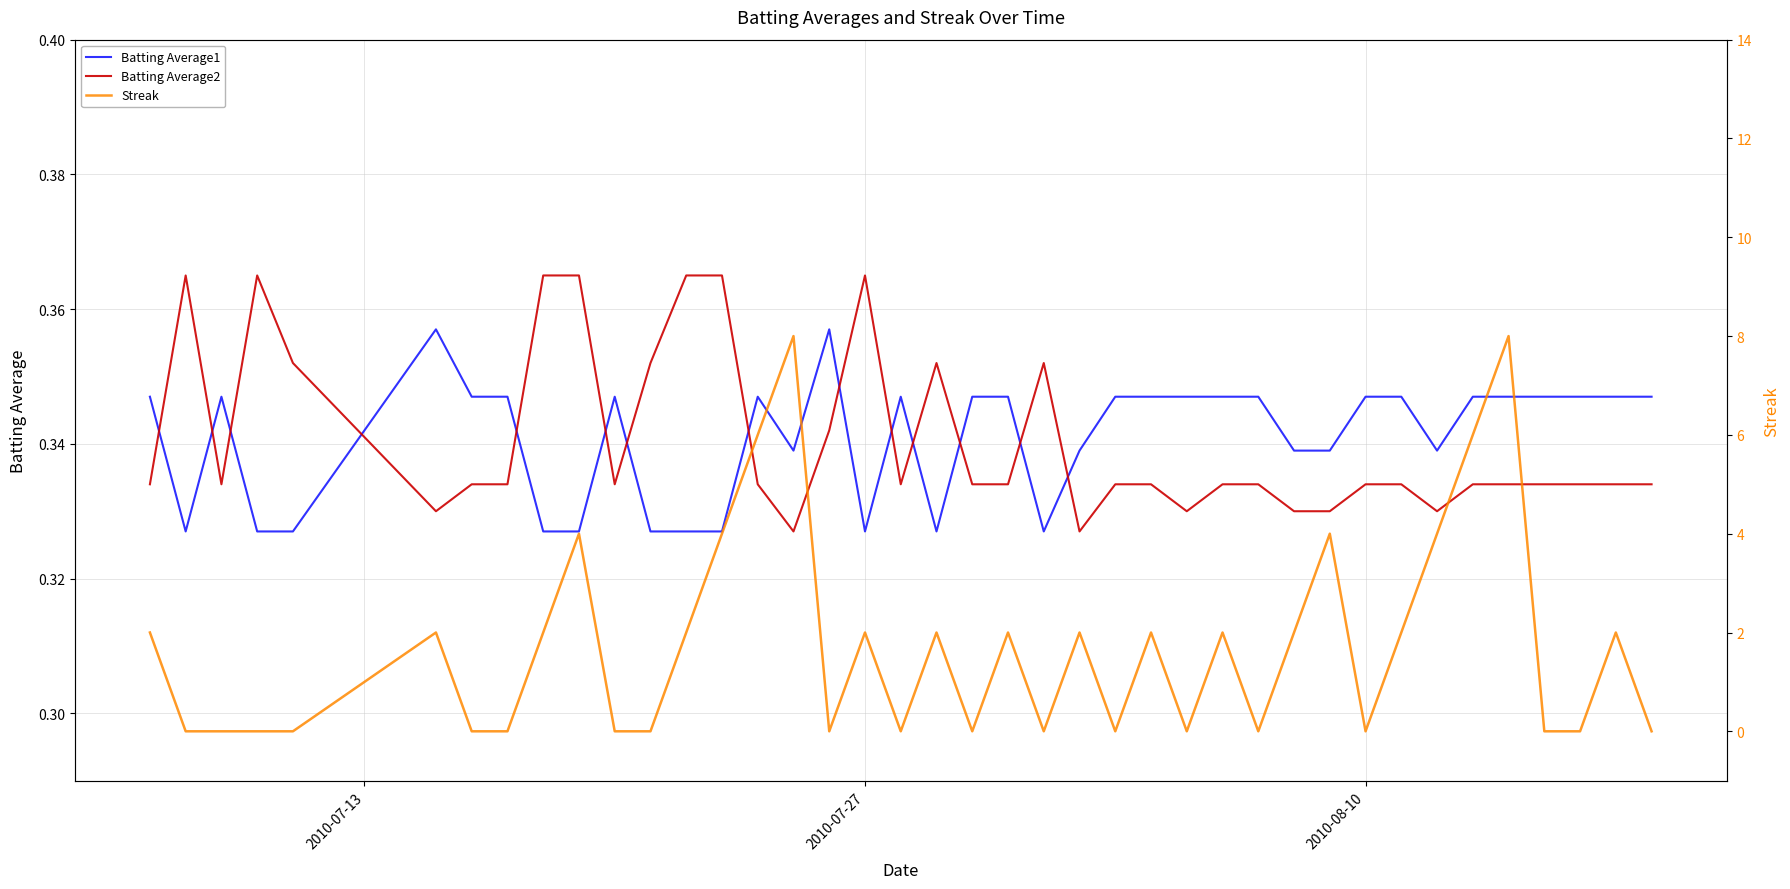

True or false: Batting Average2 and Batting Average1 intersect in this chart.

True